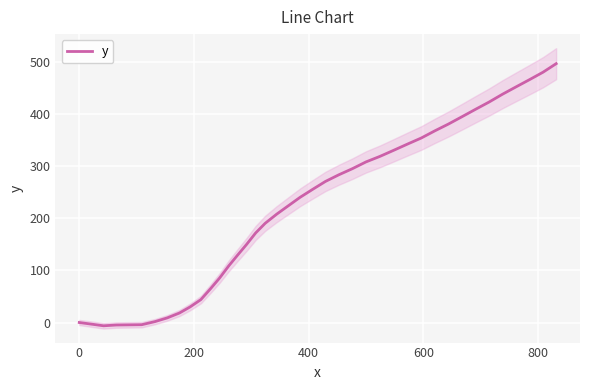

What is the minimum value shown in the chart?

-6.3